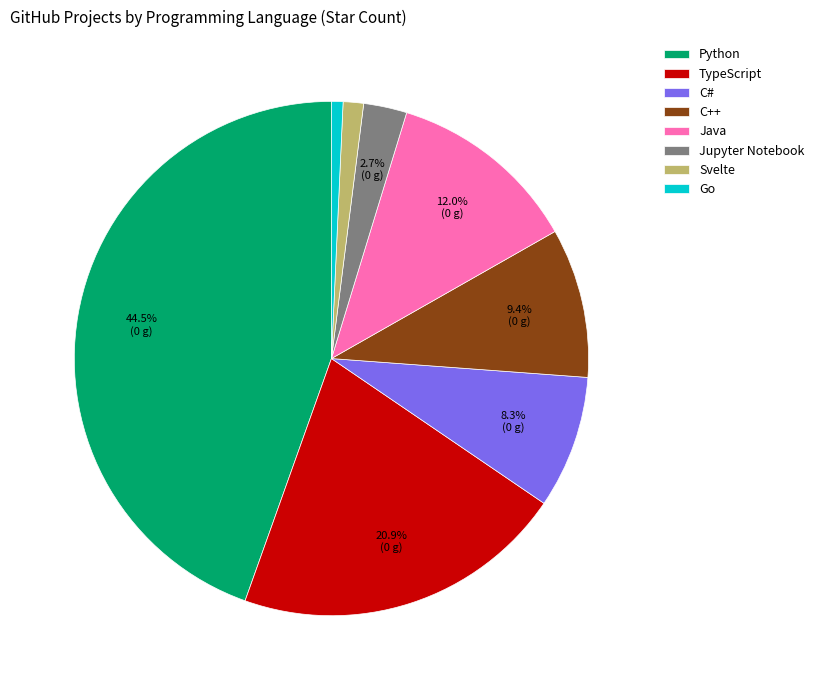

Rank the categories by value from lowest to highest.

Go, Svelte, Jupyter Notebook, C#, C++, Java, TypeScript, Python